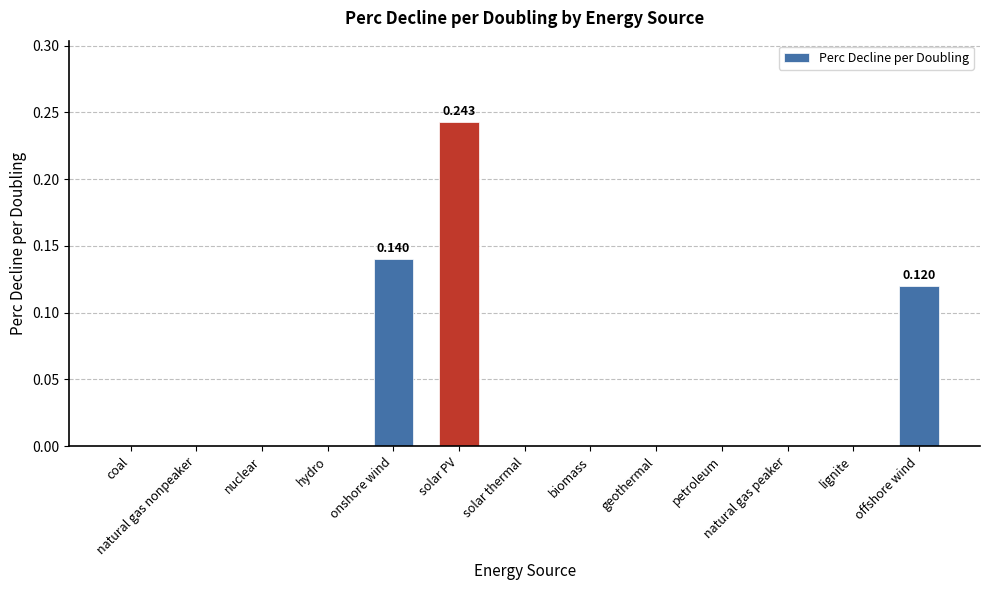

How many series are shown in this chart?

1